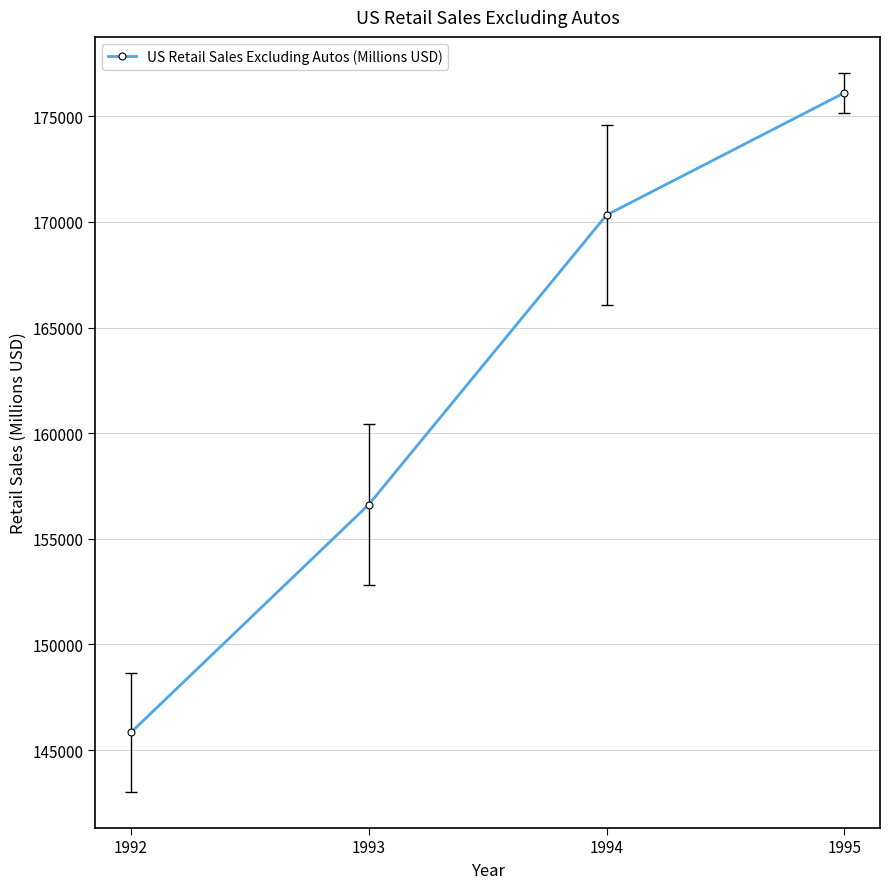

How many lines are shown in the chart?

1